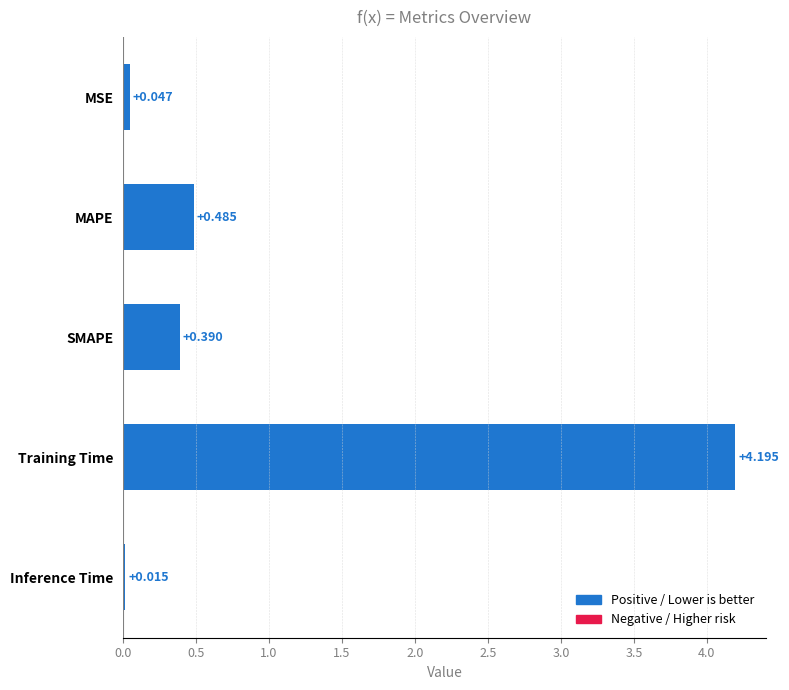

What is the label of the 1st bar from the bottom?

Inference Time